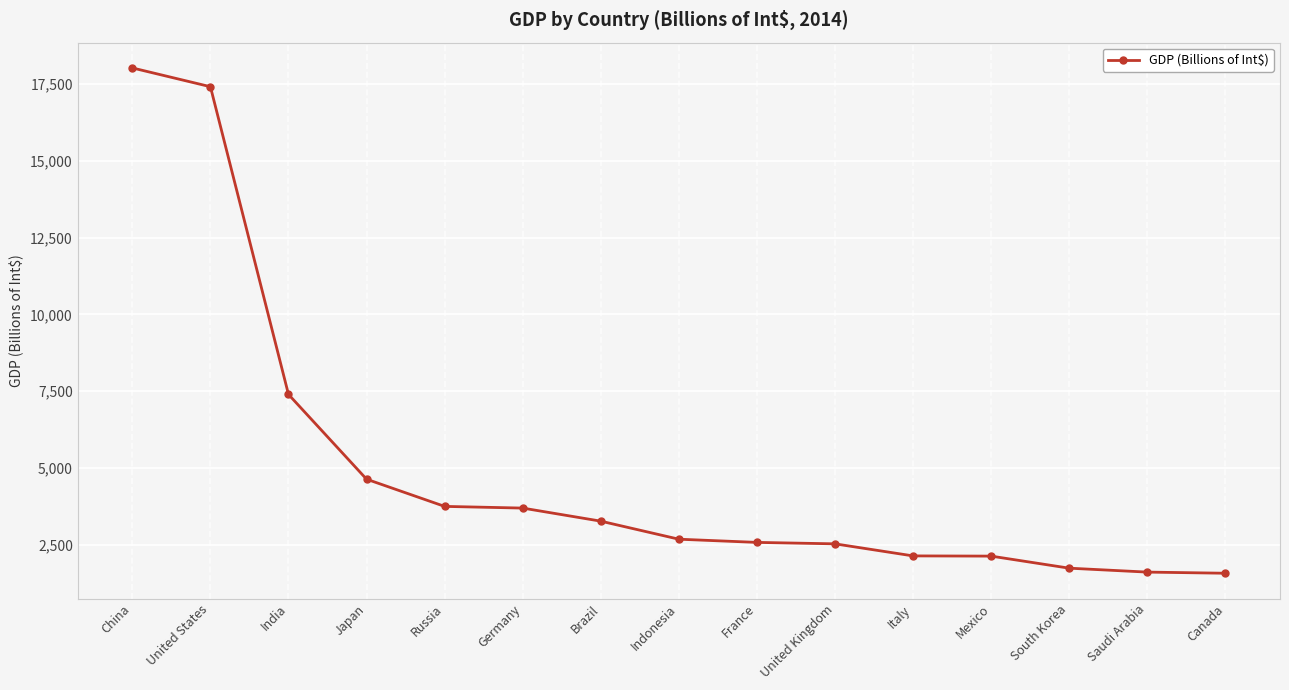

What is the difference between the maximum and minimum values?

16464